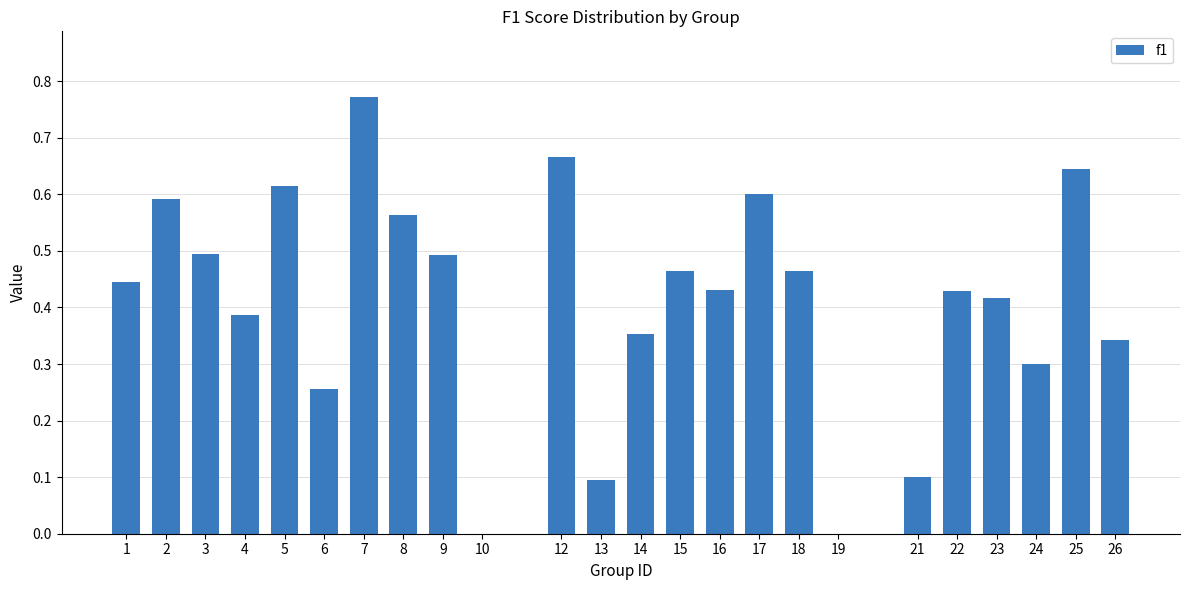

True or false: the data shows 0.8 at 17.

False